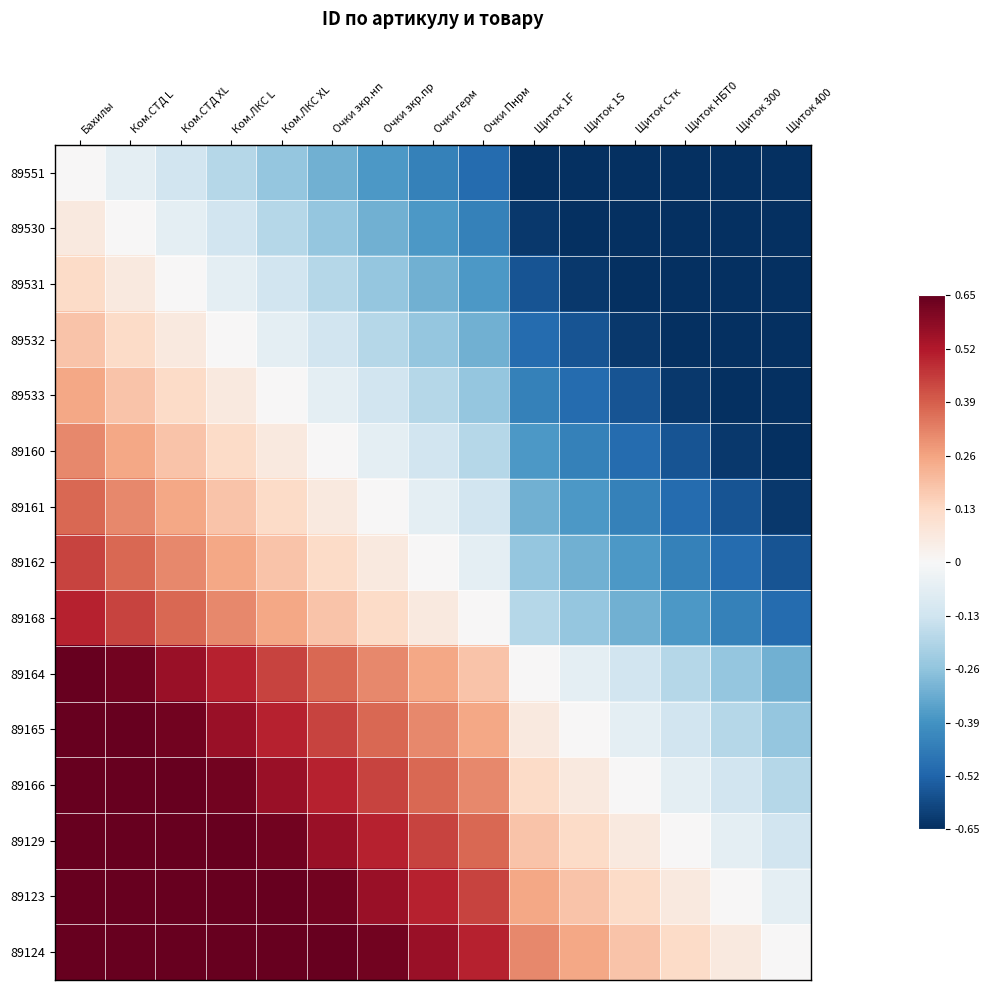

What value does the 89168 series have at Ком.ЛКС L?

0.3